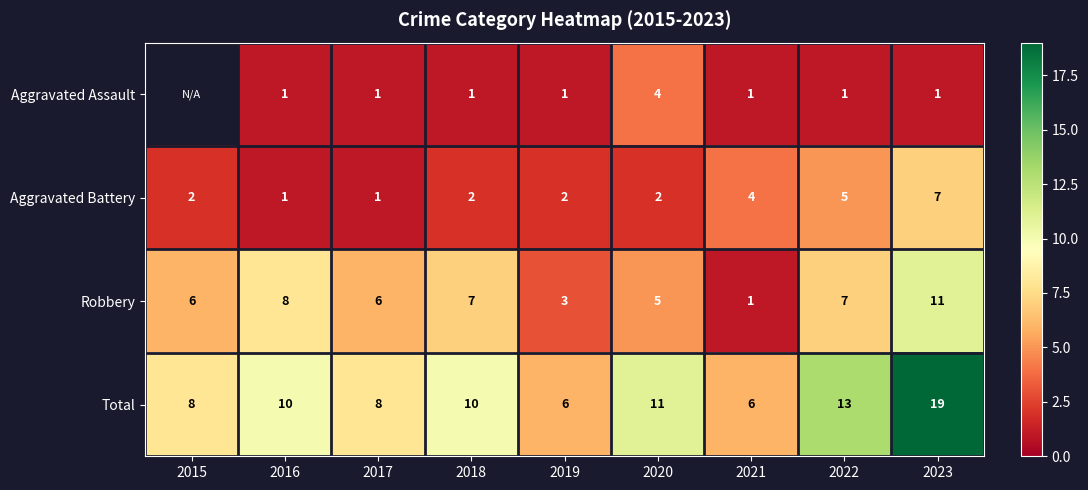

Which category has the highest value across all series?

2023